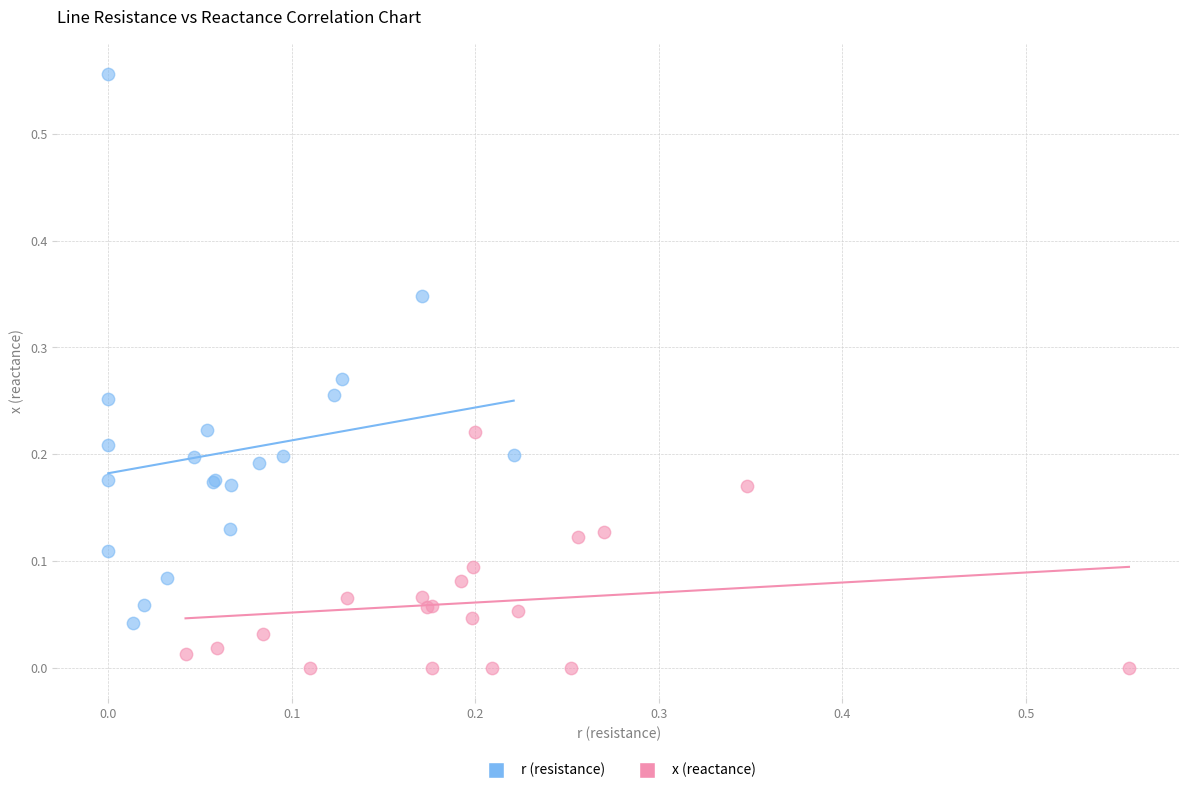

Which series reaches the maximum Y coordinate?

r (resistance)